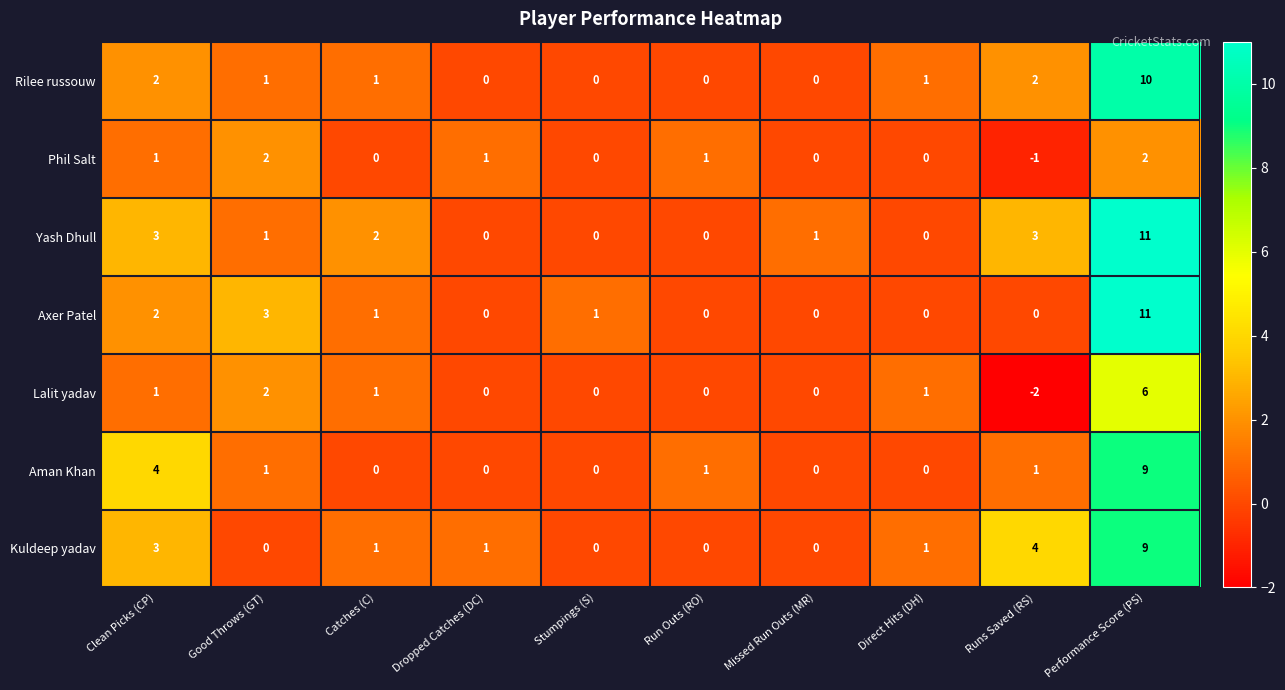

How many data points in Aman Khan are less than 1?

5